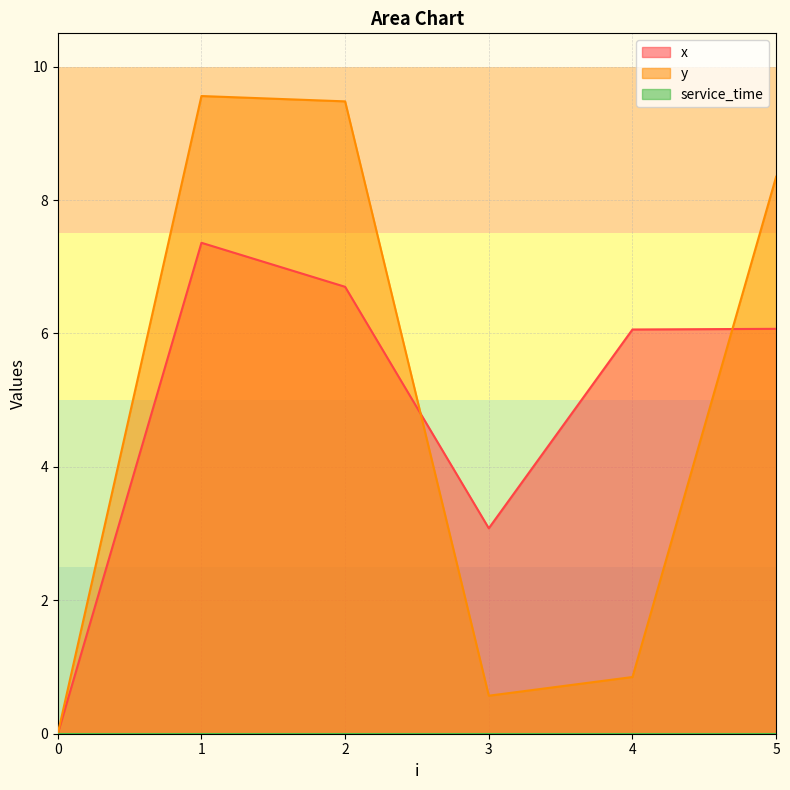

Which category has the highest value in the x series?

1